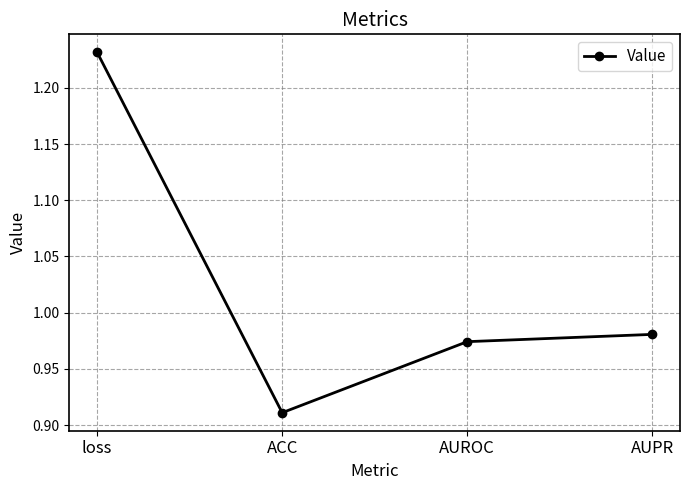

Is it true that the value at AUROC is 0.5?

False